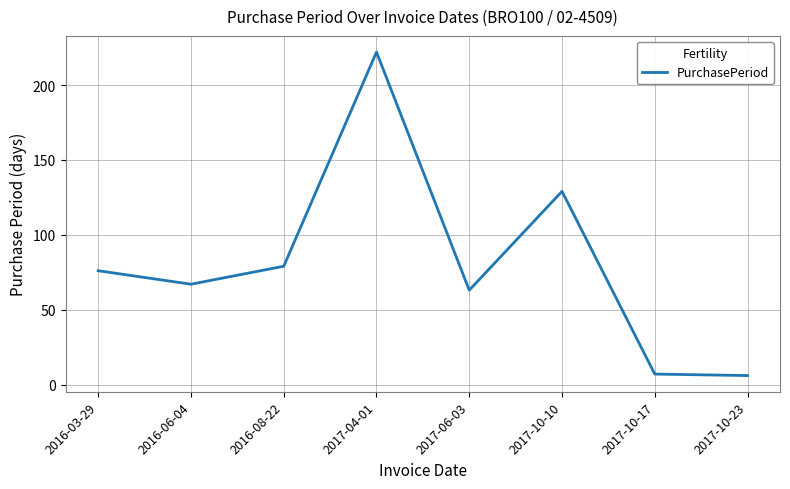

At which category does the data reach its first local valley?

2016-06-04